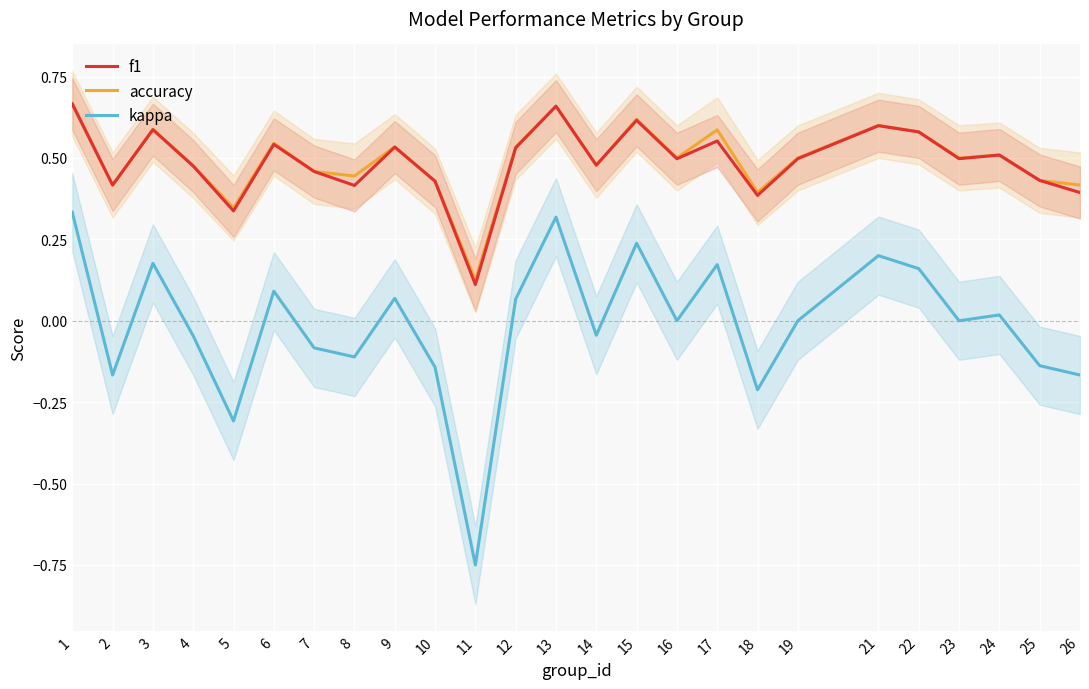

Between 9 and 21, which series saw the biggest shift?

kappa